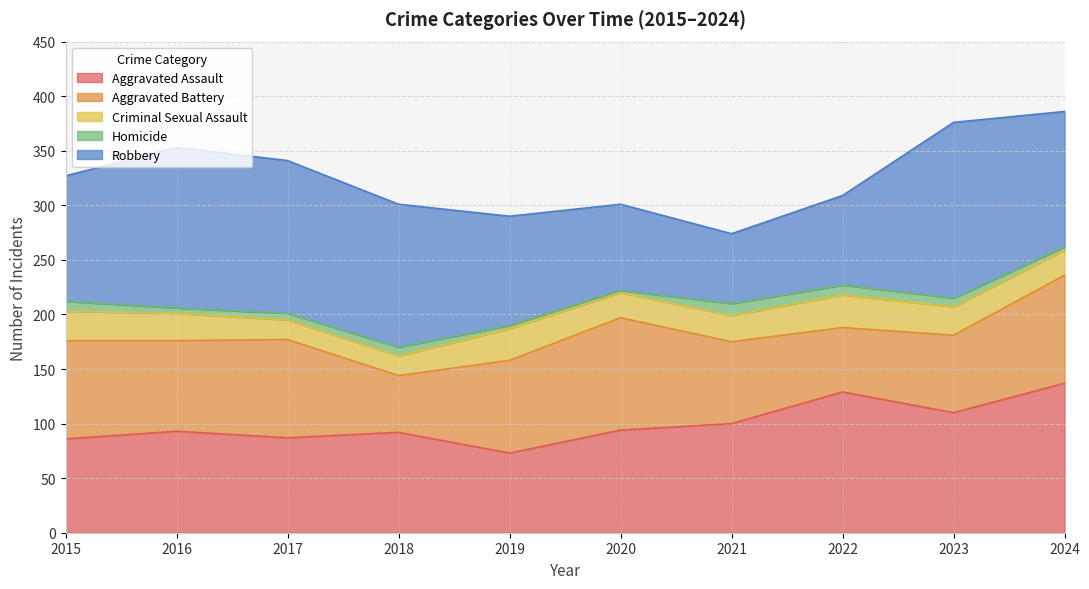

What is the approximate value of Homicide at 2024?

3